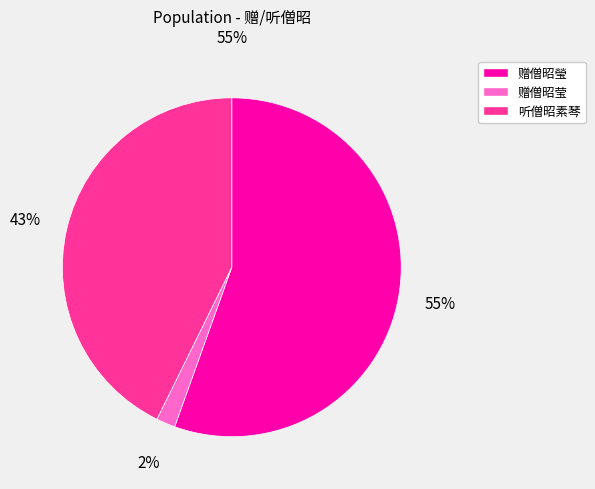

Which category has the biggest portion of the pie?

赠僧昭瑩